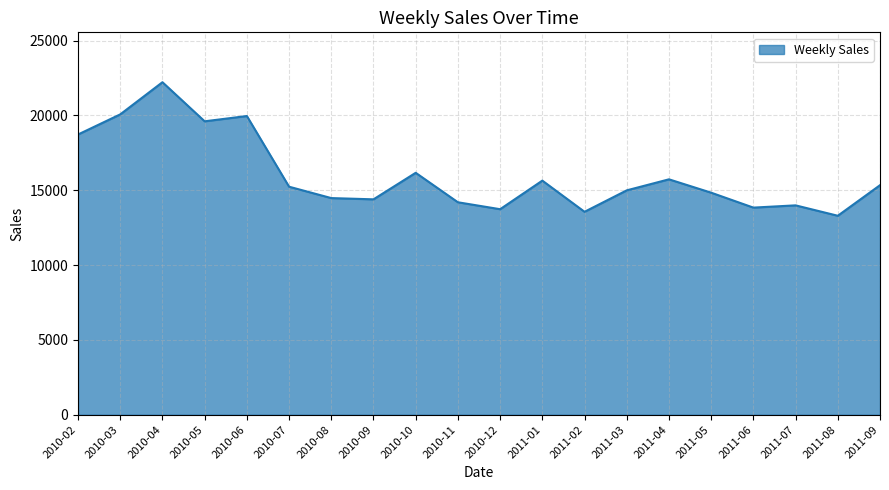

Which label corresponds to the largest value in the chart?

2010-04